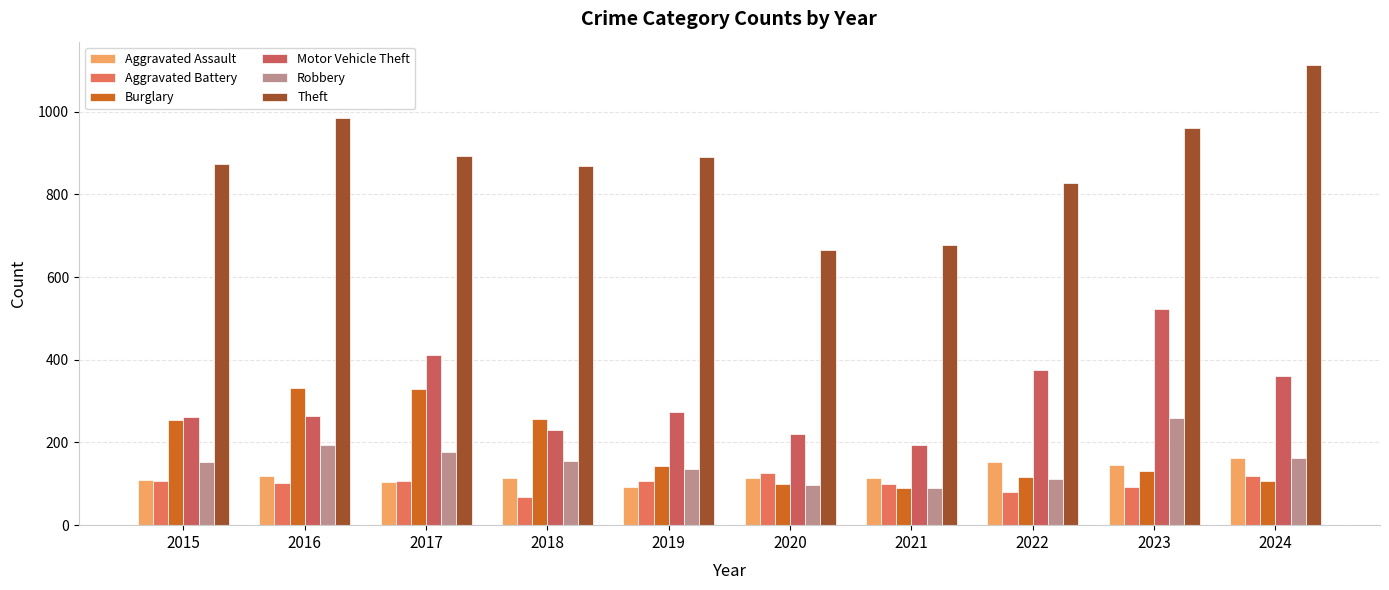

What is the difference between the maximum and second lowest values in the Aggravated Assault series?

57